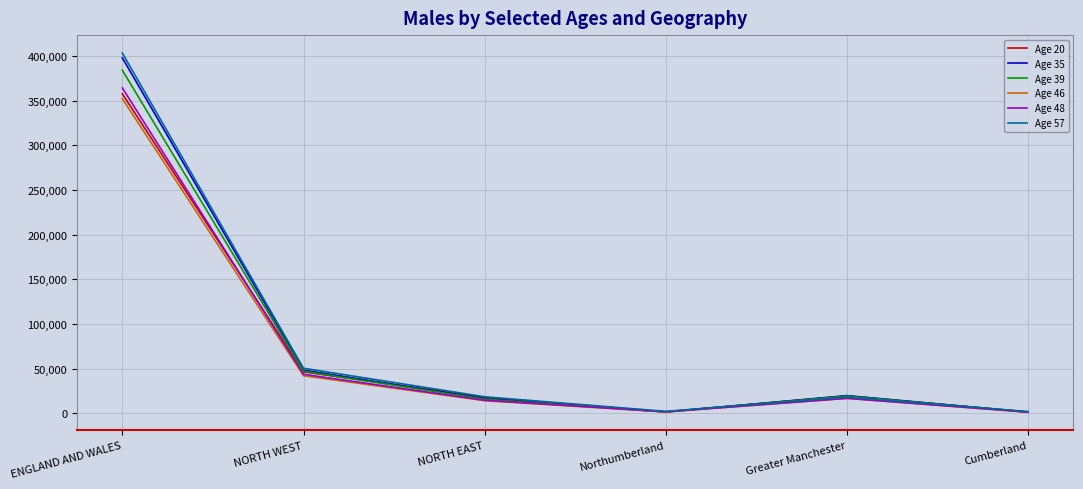

Which category has the highest value in the Age 57 series?

ENGLAND AND WALES